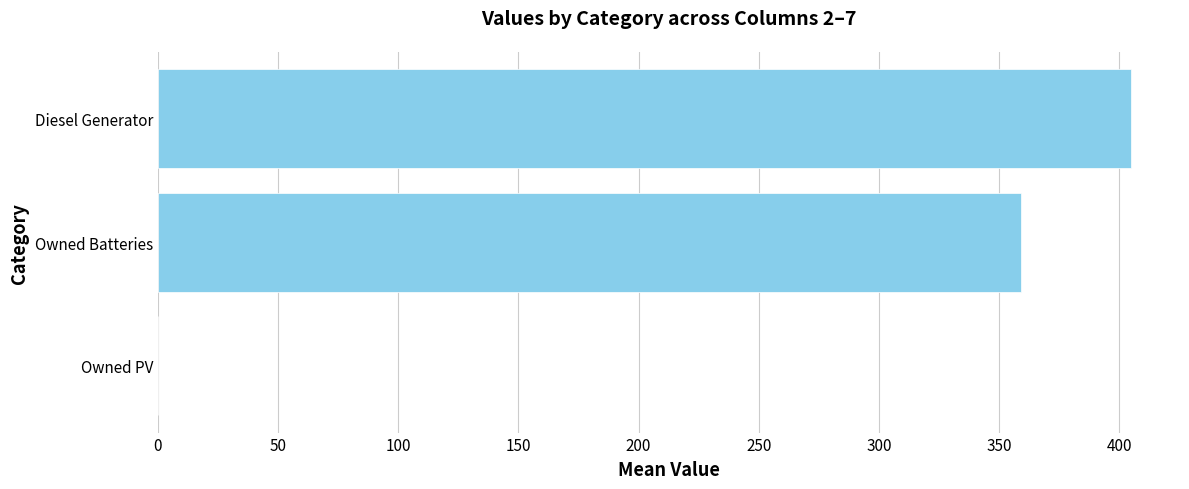

What value does the data have at Owned Batteries?

359.0